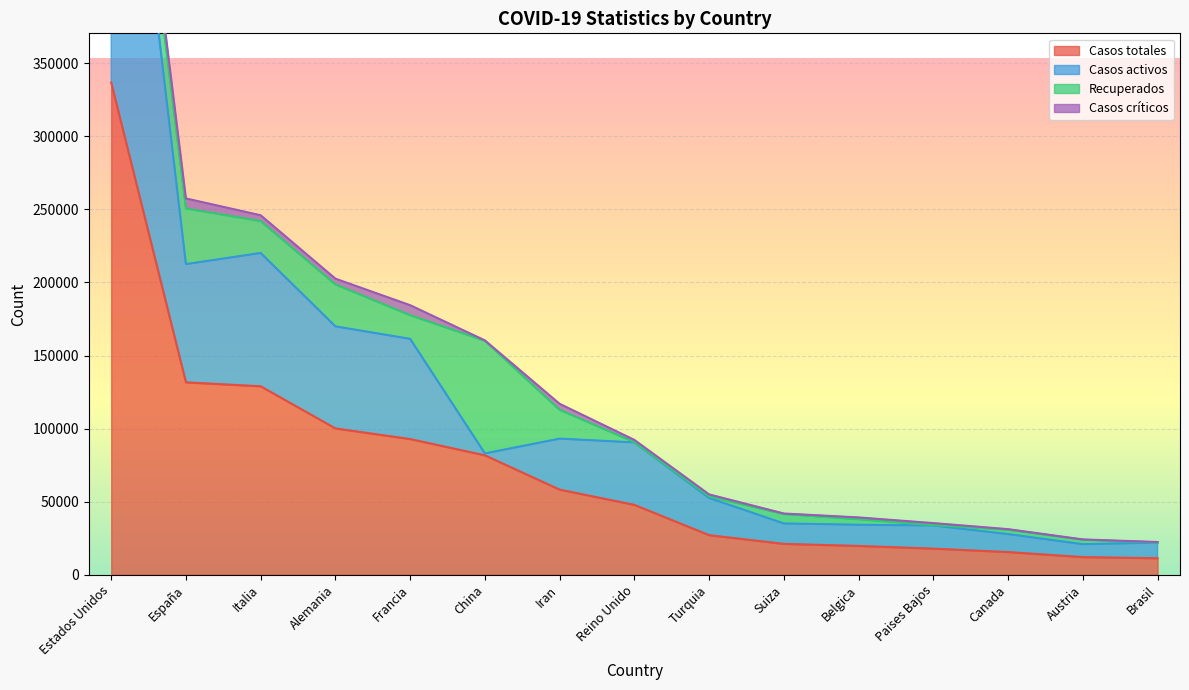

Between China and Belgica, which series saw the biggest shift?

Recuperados